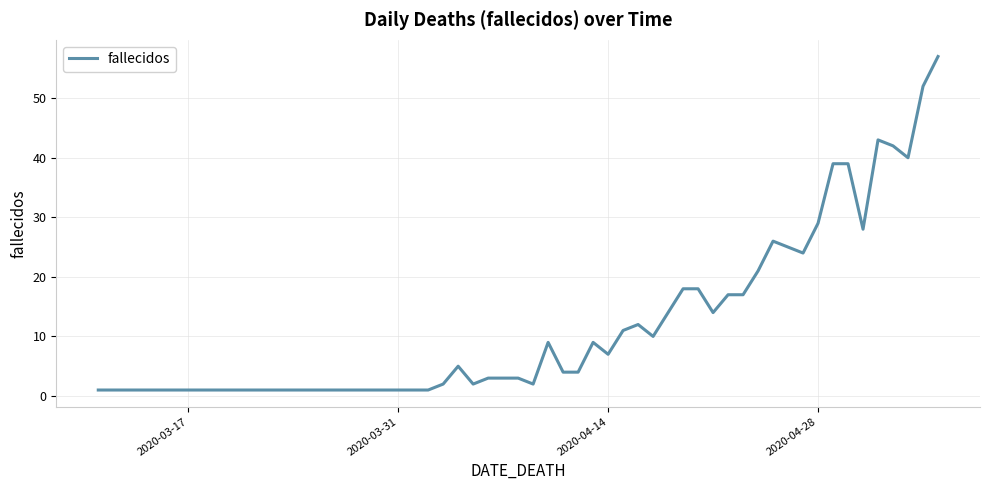

What is the greatest value displayed?

57